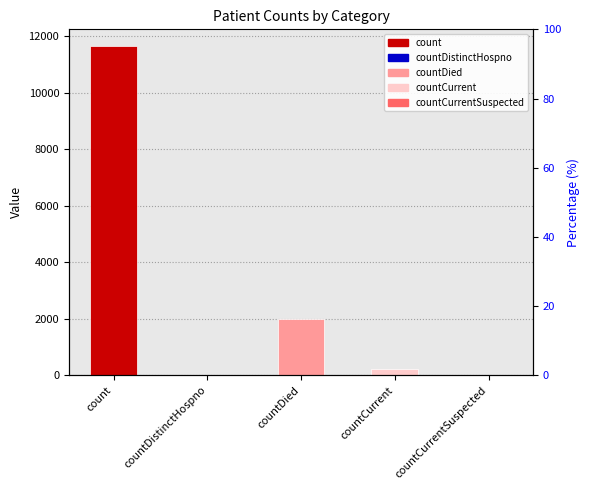

Approximately how many times larger is the value at countDied compared to countCurrent?

8.9